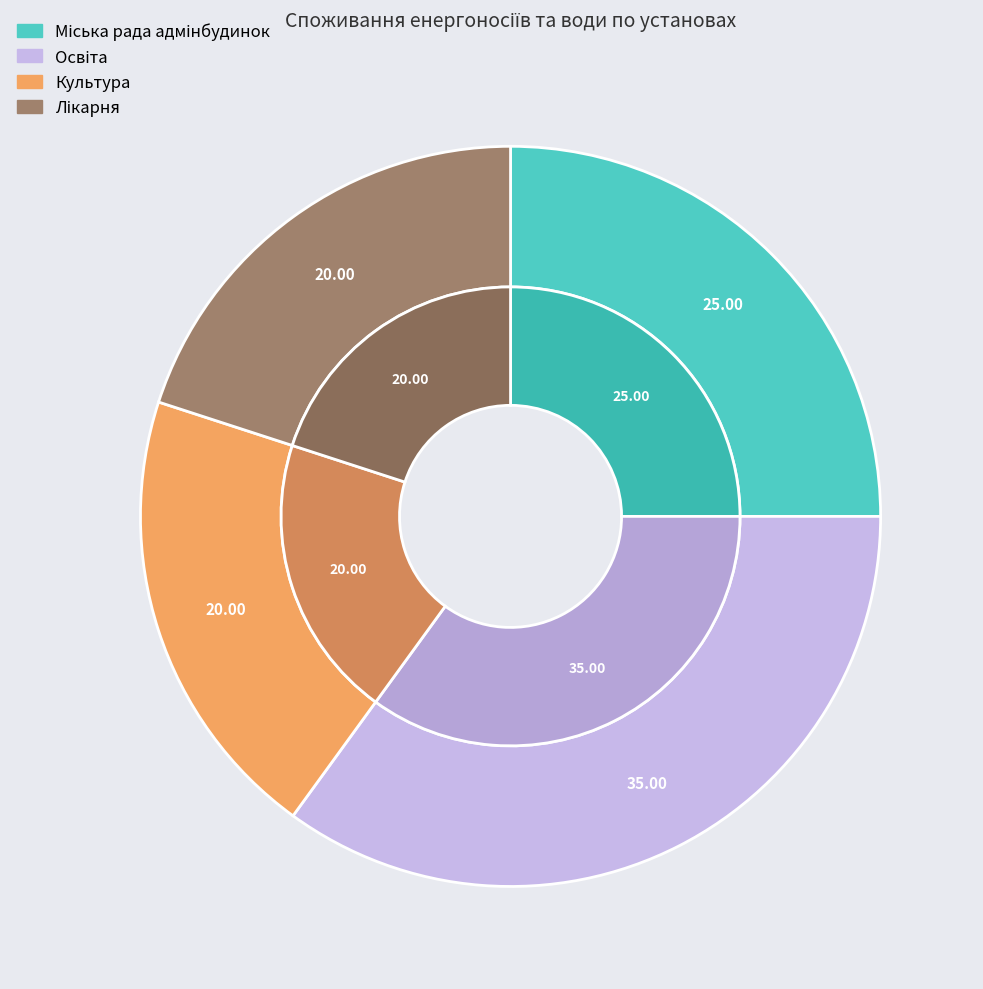

Rank the categories by value from lowest to highest.

Культура, Лікарня, Міська рада адмінбудинок, Освіта